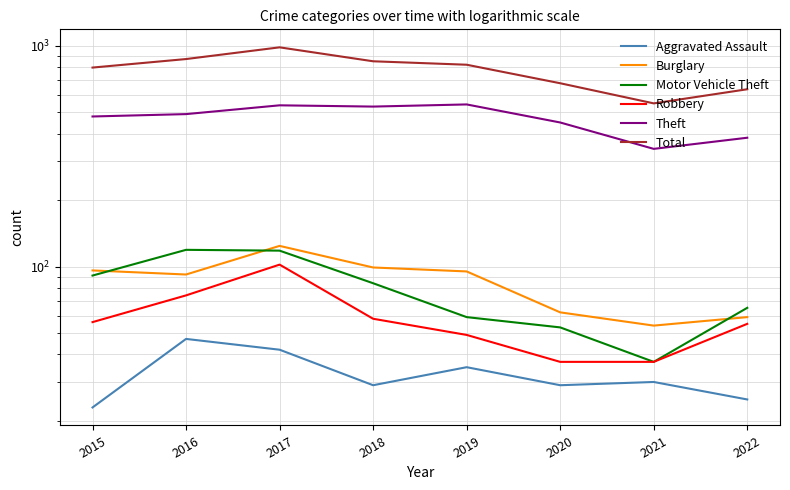

What is the difference between the highest and lowest values at 2020?

647